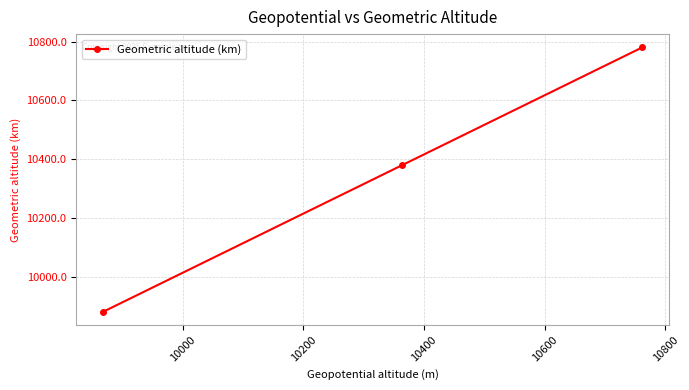

What is the maximum value shown in the chart?

10780.3